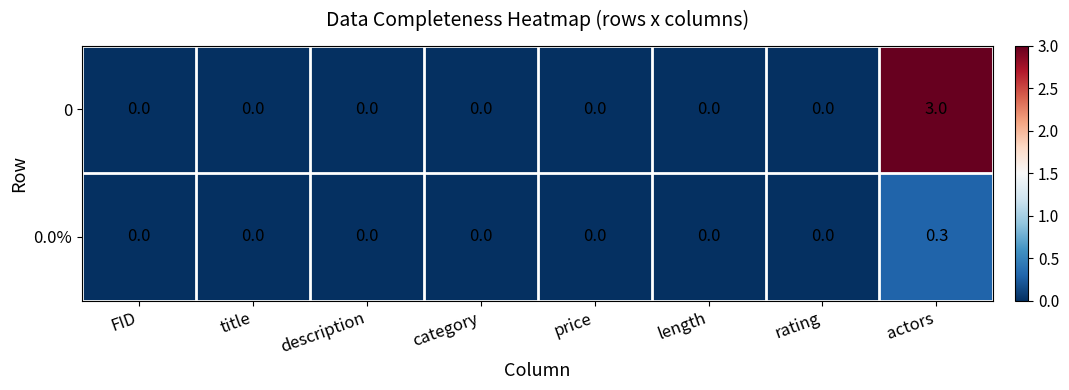

List the series in order of their peak value, lowest first.

0.0%, 0